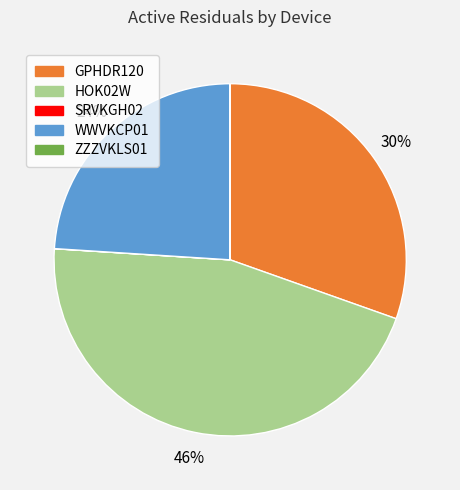

Does any single category account for the majority?

No